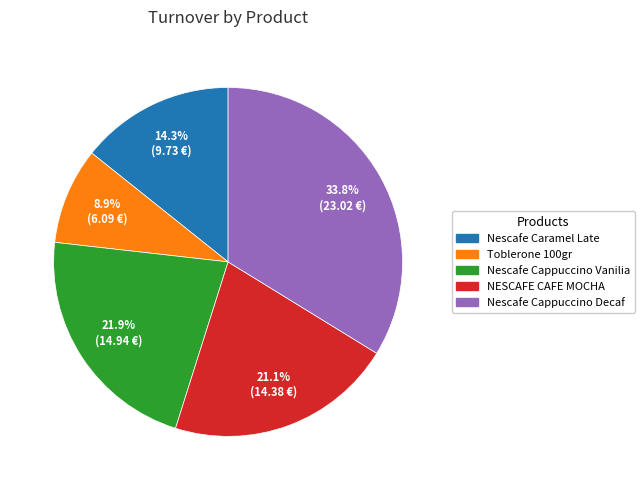

Combined, what portion of the pie is NESCAFE CAFE MOCHA and Toblerone 100gr?

30.0%